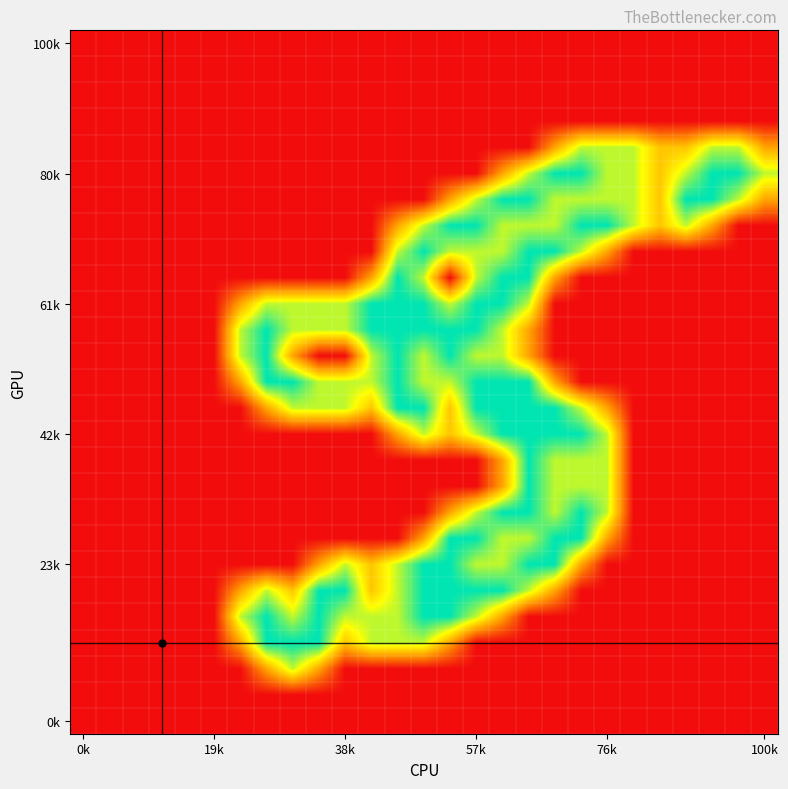

At how many categories does at least one series exceed 1?

20